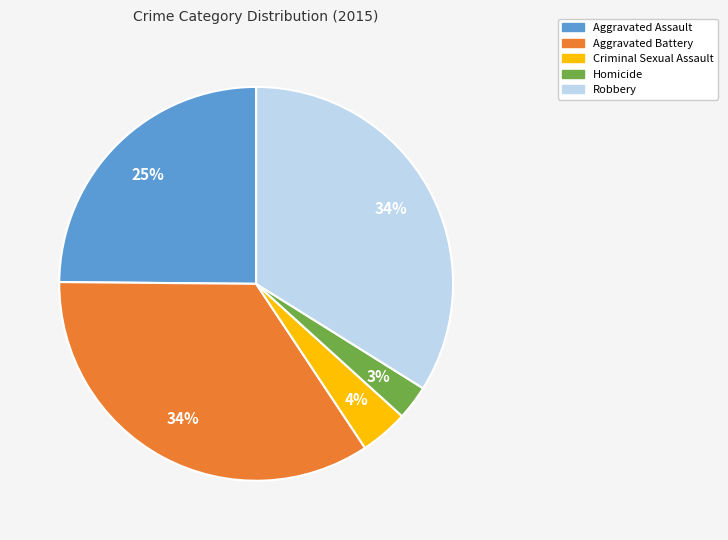

True or false: Aggravated Battery accounts for 22% of the total.

False